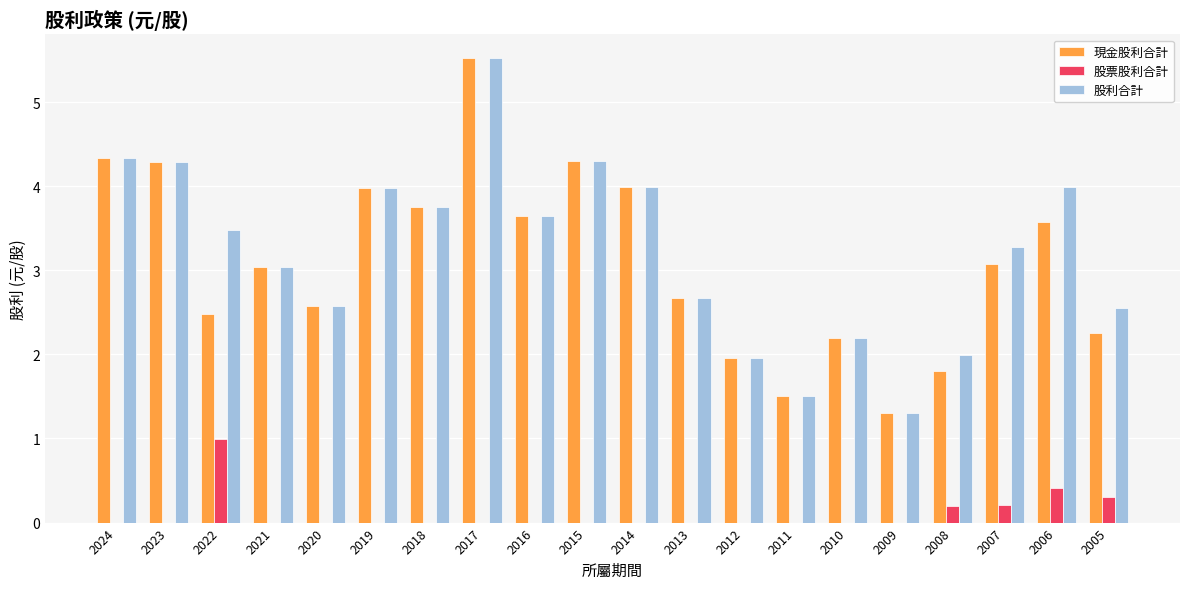

What is the highest value of the 股票股利合計 series?

1.0